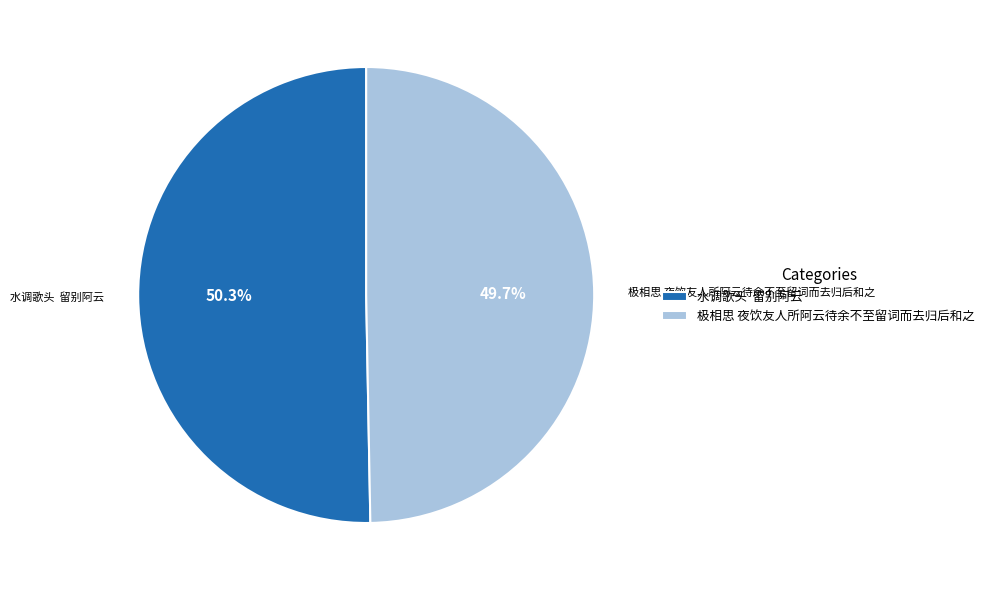

What is the majority slice?

水调歌头 留别阿云